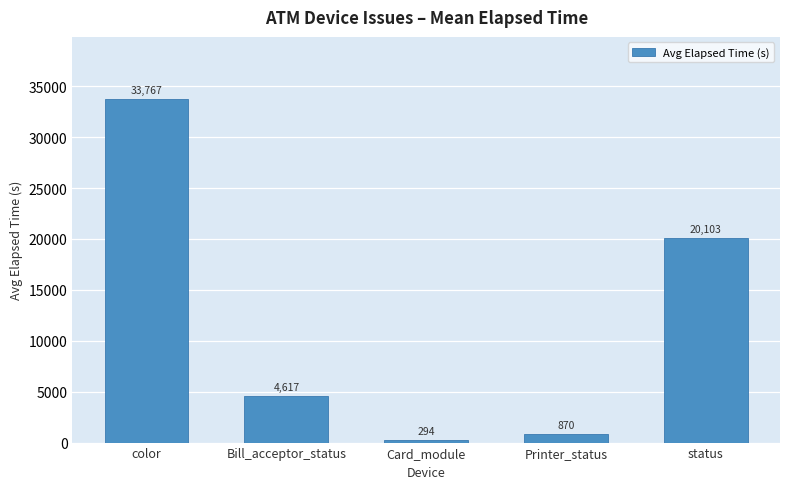

What is the difference between the maximum and minimum values?

33473.0